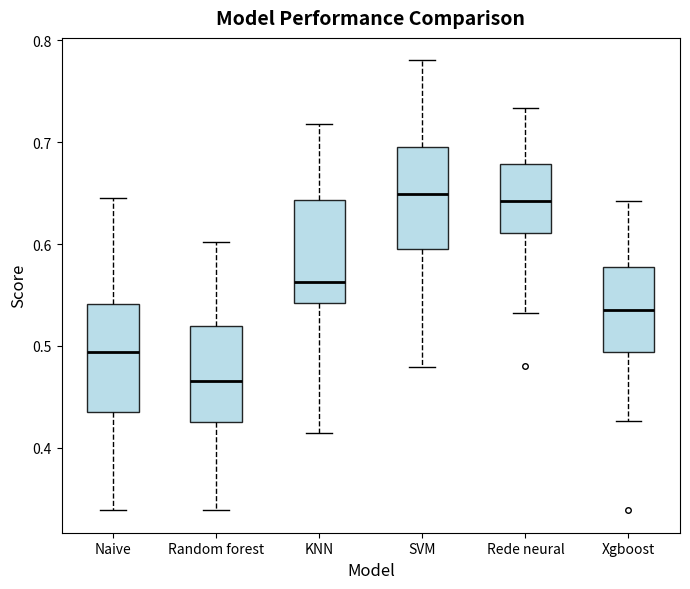

Reading left to right, transcribe this box plot: for each box, give where its median line is, the range the box spans, and where its two whiskers end, as read against the y-axis. The values are not printed on the chart, so give them approximately, as read against the axis.

Naive: median 0.49, box 0.44 to 0.54, whiskers 0.34 to 0.65
Random forest: median 0.47, box 0.43 to 0.52, whiskers 0.34 to 0.60
KNN: median 0.56, box 0.54 to 0.64, whiskers 0.41 to 0.72
SVM: median 0.65, box 0.59 to 0.70, whiskers 0.48 to 0.78
Rede neural: median 0.64, box 0.61 to 0.68, whiskers 0.53 to 0.73
Xgboost: median 0.54, box 0.49 to 0.58, whiskers 0.43 to 0.64